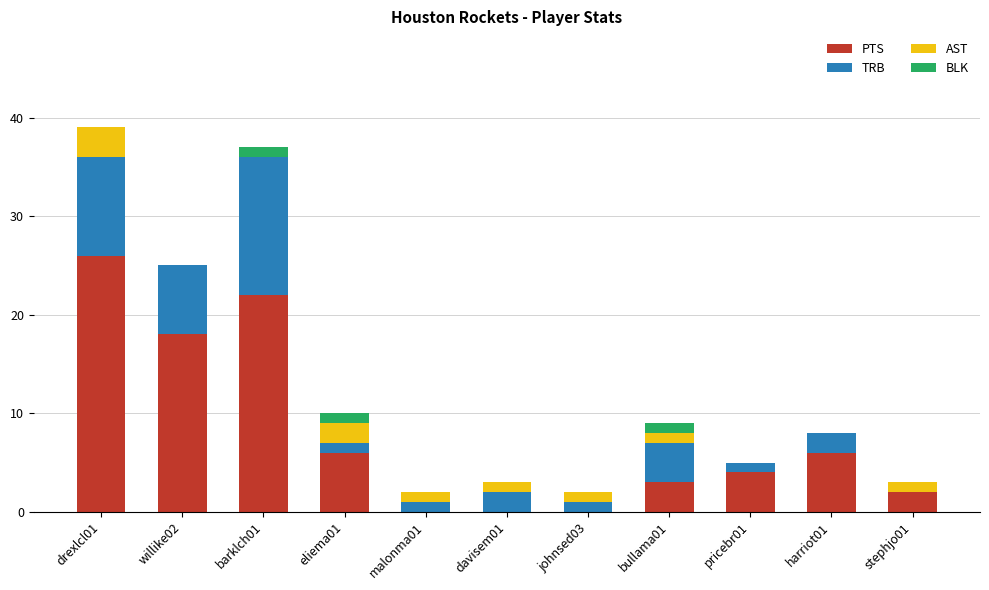

What are all the series names shown in the legend?

PTS, TRB, AST, BLK